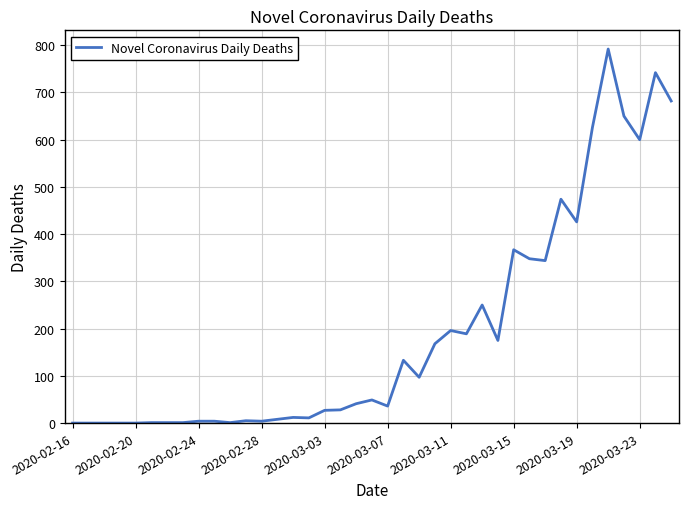

What is the greatest value displayed?

792